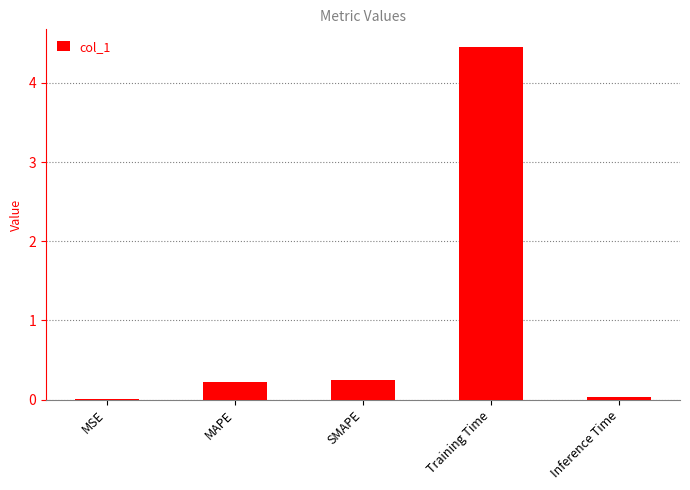

Which label corresponds to the largest value in the chart?

Training Time